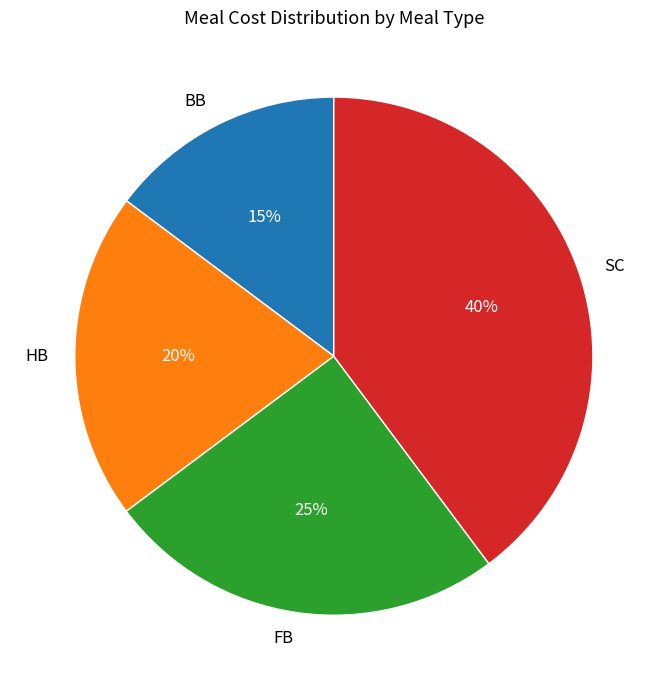

Count the number of slices in the pie.

4